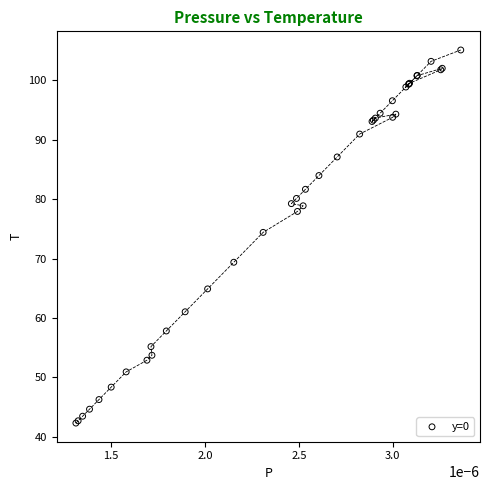

What Y value in the scatter plot is closest to 73?

74.4